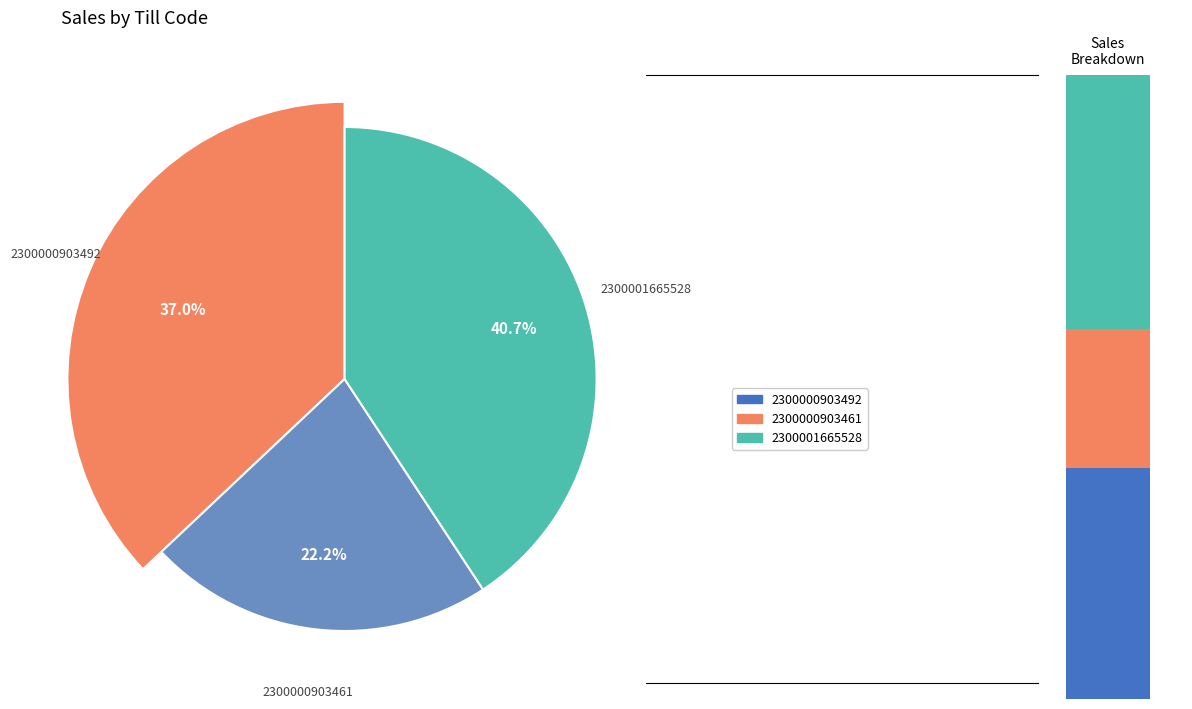

Which has a higher value, 2300001665528 or 2300000903492?

2300001665528